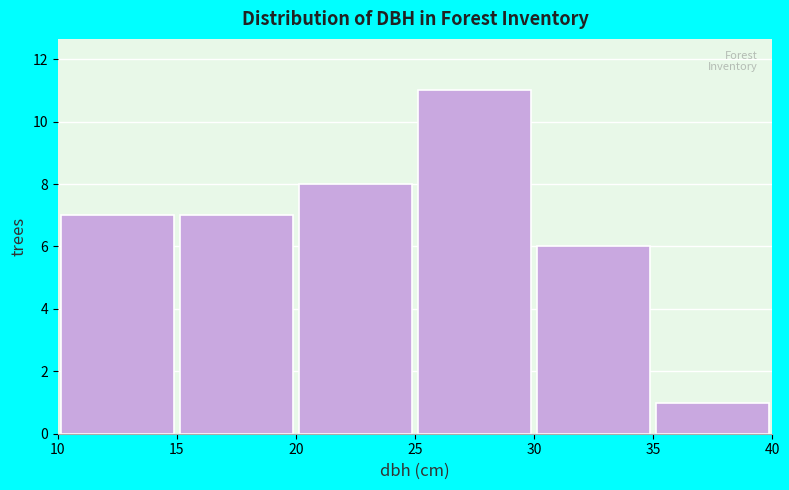

Reading left to right, list every bar in this chart as the range it spans on the x-axis followed by its height. The values are not printed on the chart, so give them approximately, as read against the axis.

10 to 15: 7
15 to 20: 7
20 to 25: 8
25 to 30: 11
30 to 35: 6
35 to 40: 1